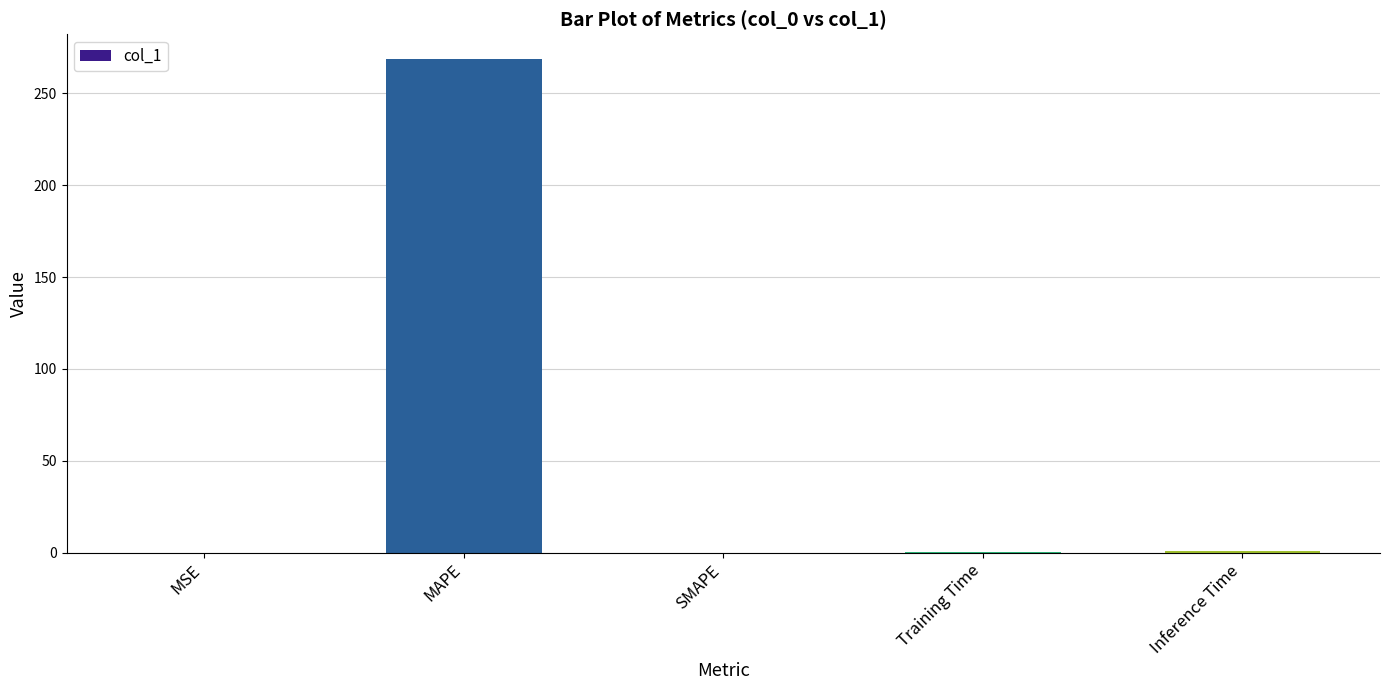

Is it true that the value at SMAPE is 0.0?

True